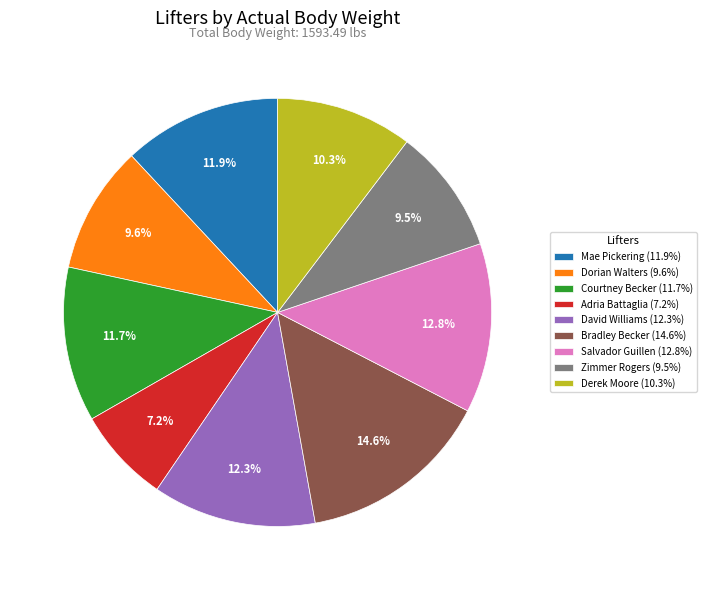

Is Adria Battaglia the majority of the pie?

No